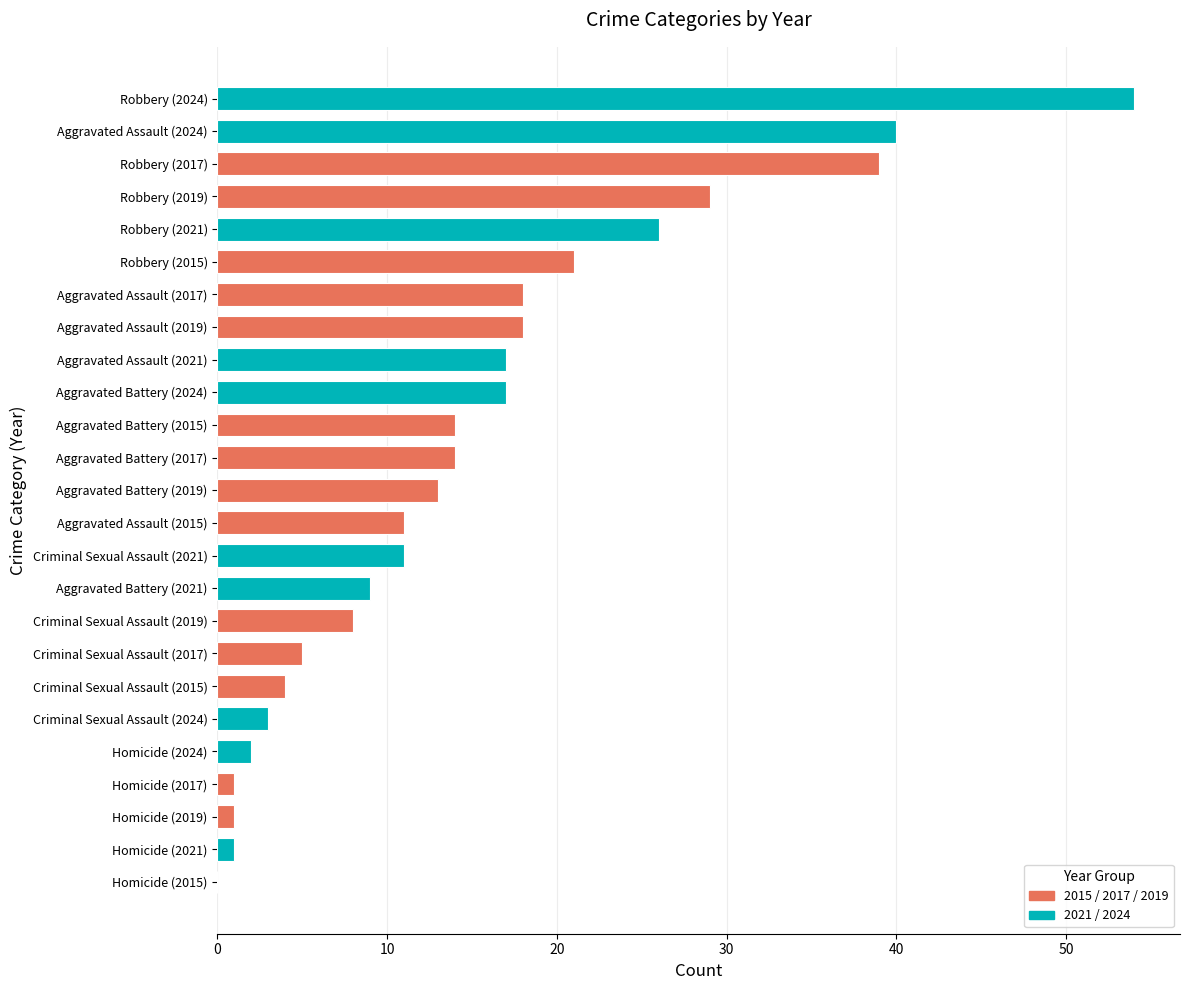

How many positive values are there?

24